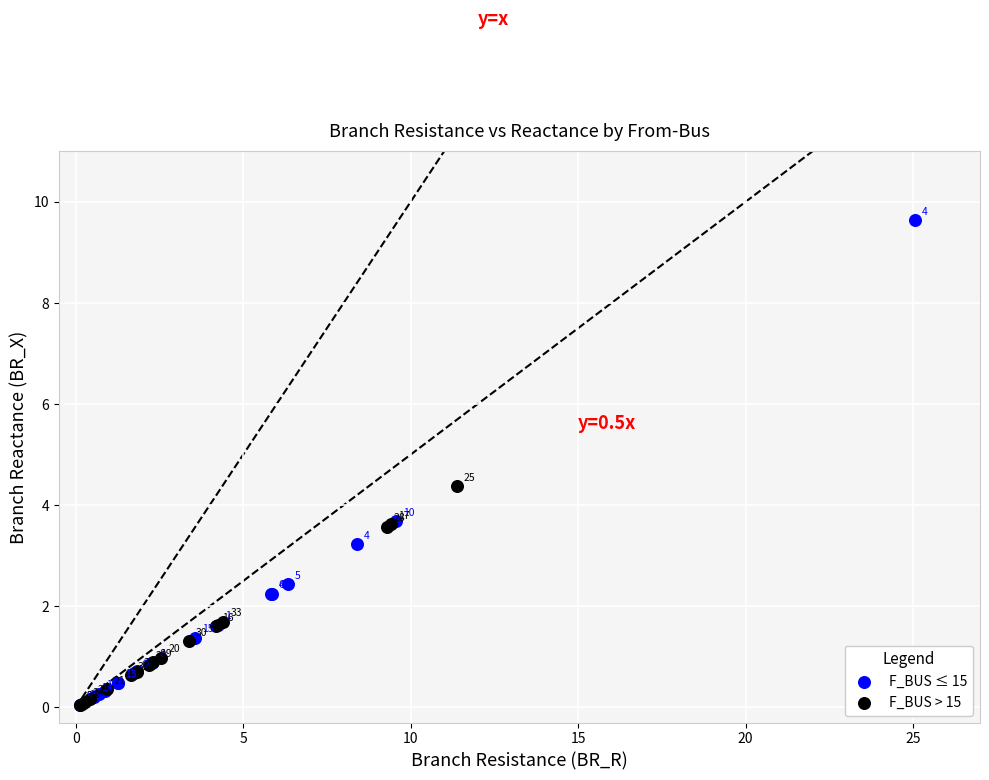

Which series contains the lowest Y value?

F_BUS ≤ 15